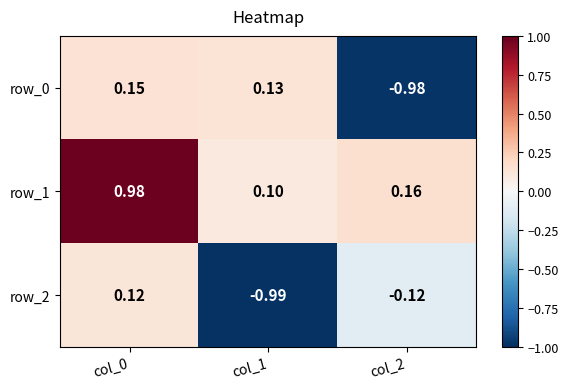

What is the difference between the maximum and minimum values in the row_2 series?

1.1